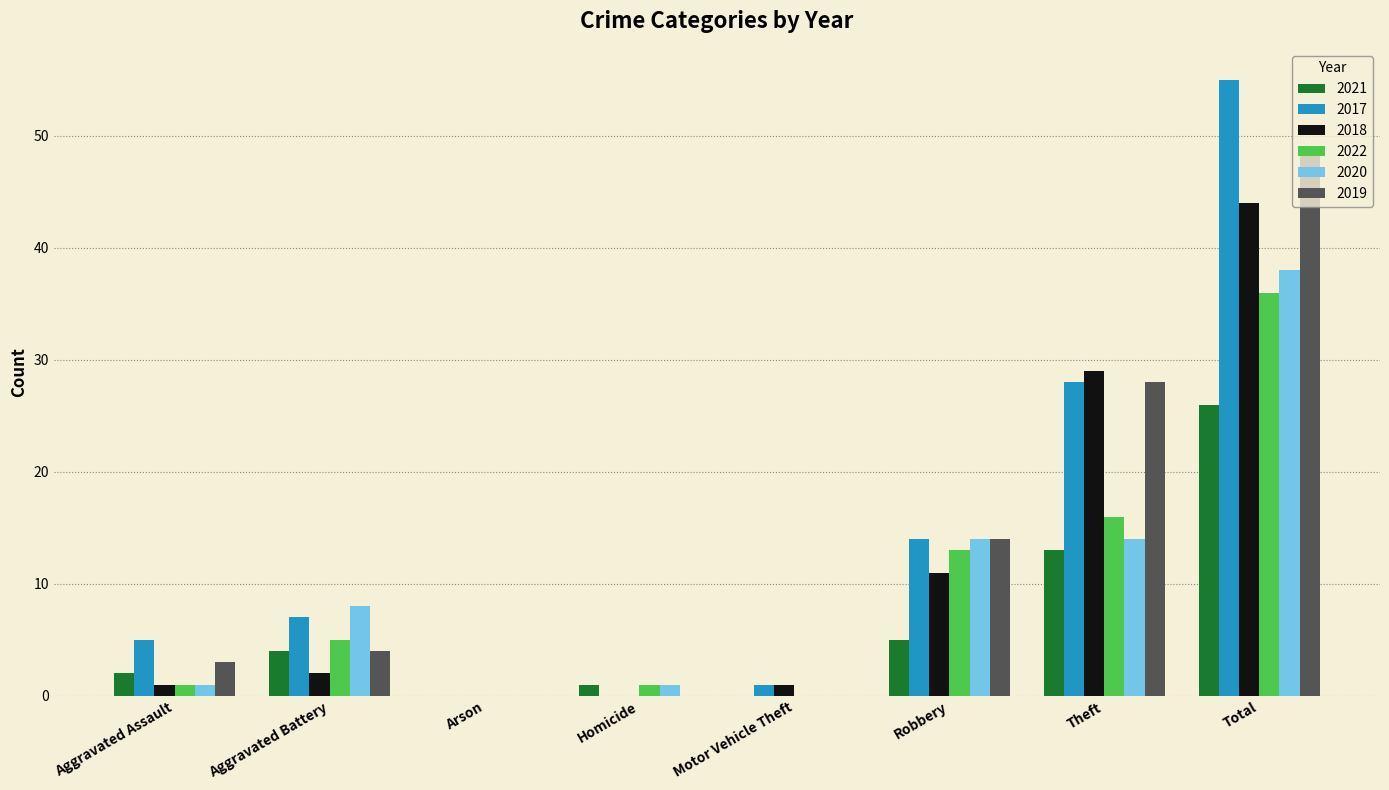

How many groups of bars are there?

8